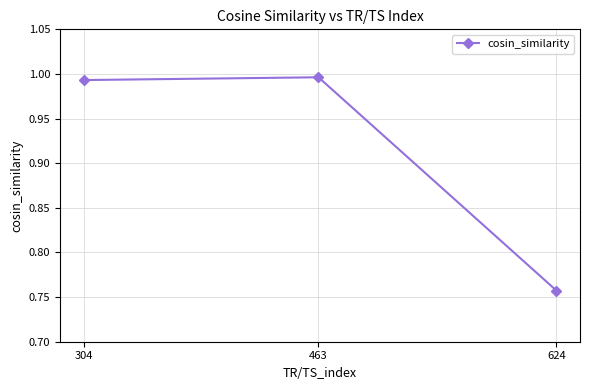

At which category does the chart reach its minimum across all series?

624